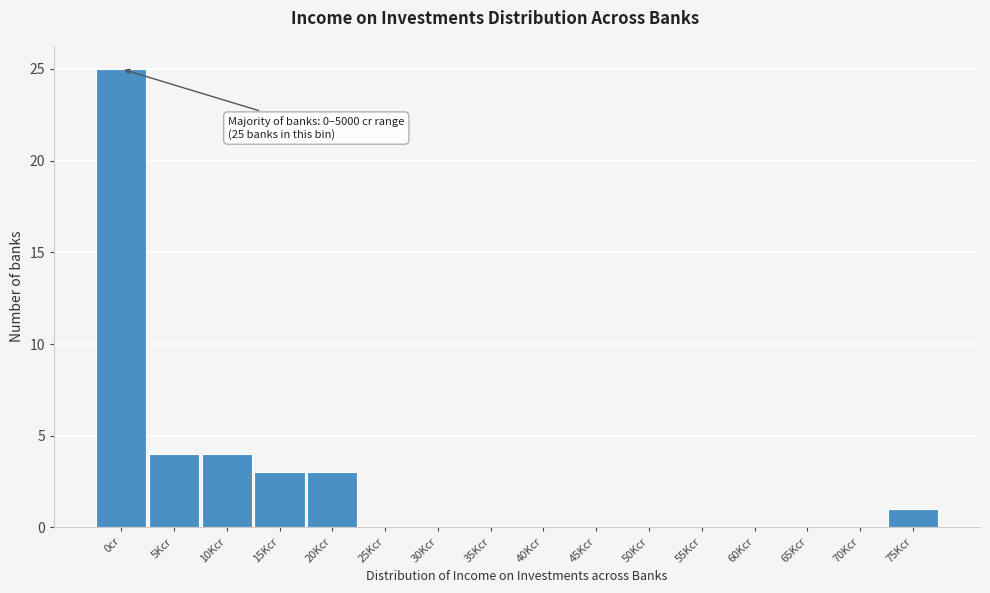

Reading left to right, extract all data points from this chart.

0cr=25	5Kcr=4	10Kcr=4	15Kcr=3	20Kcr=3	25Kcr=0	30Kcr=0	35Kcr=0	40Kcr=0	45Kcr=0	50Kcr=0	55Kcr=0	60Kcr=0	65Kcr=0	70Kcr=0	75Kcr=1